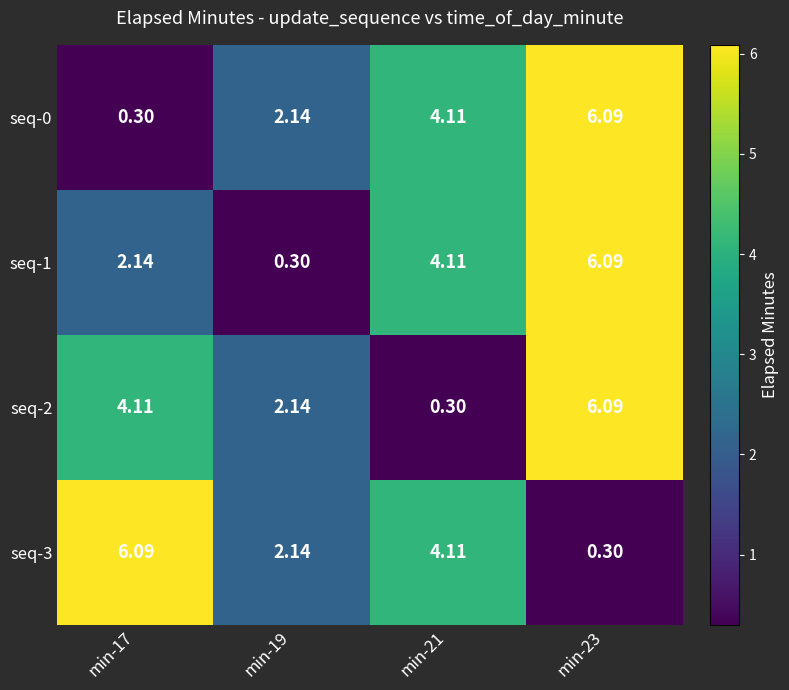

At how many categories does at least one series exceed 4?

3